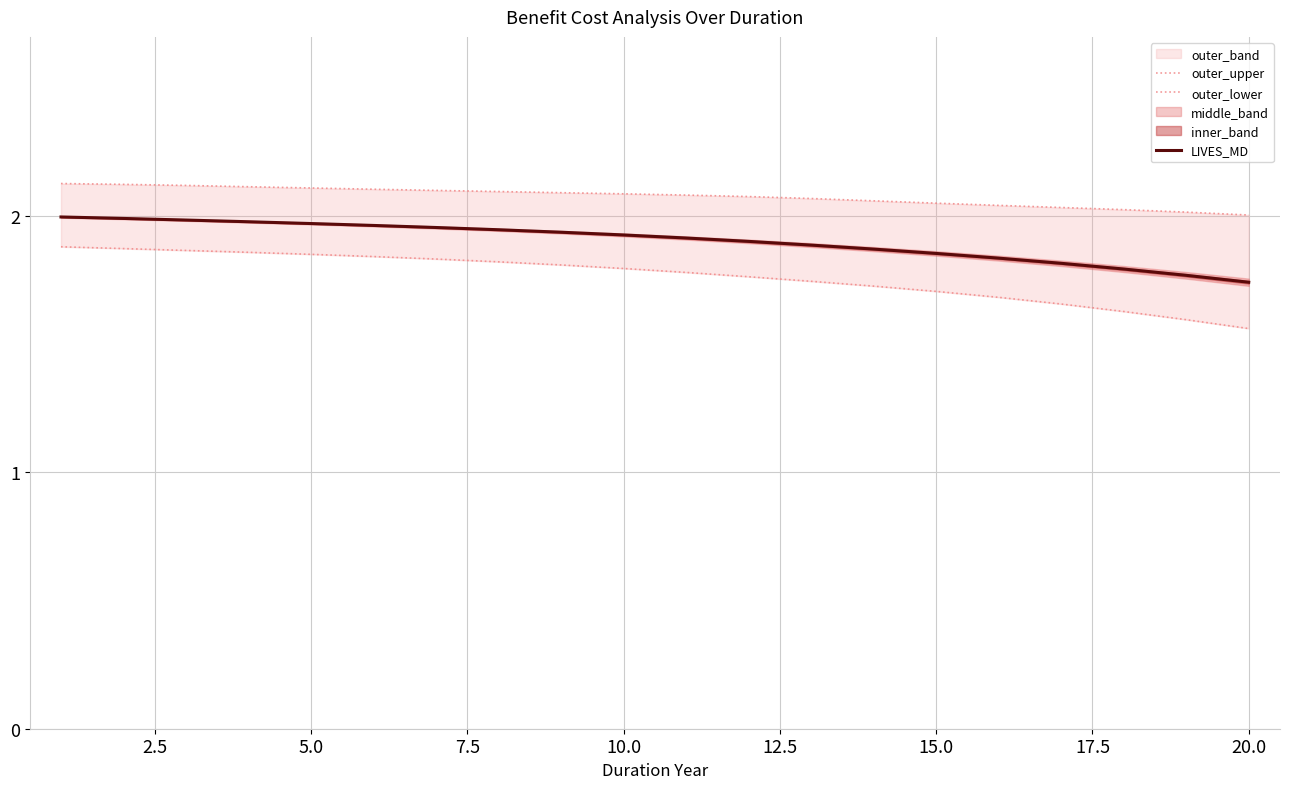

True or false: outer_upper and outer_lower intersect in this chart.

False